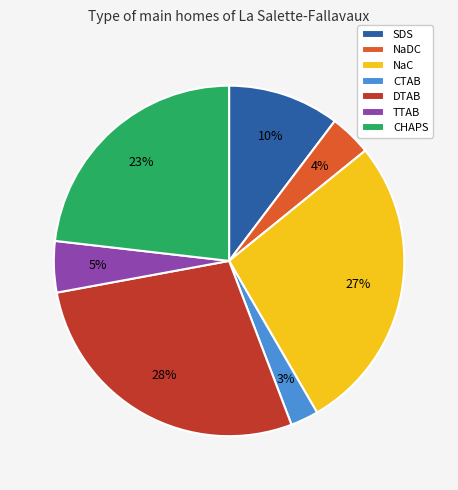

Between DTAB and TTAB, which is larger?

DTAB